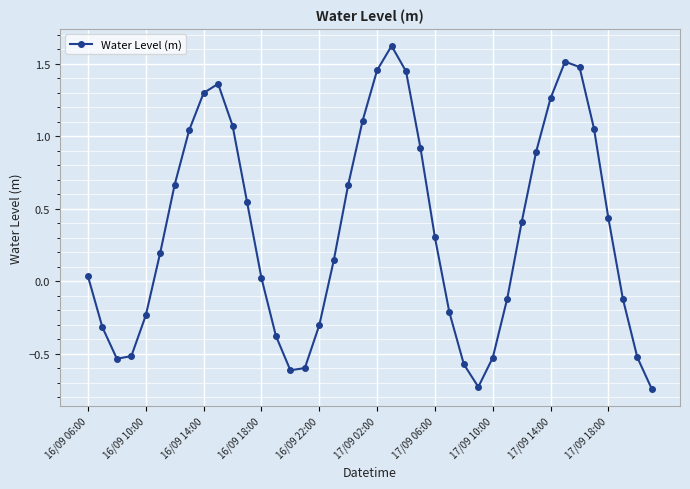

How many data points are less than 0?

16